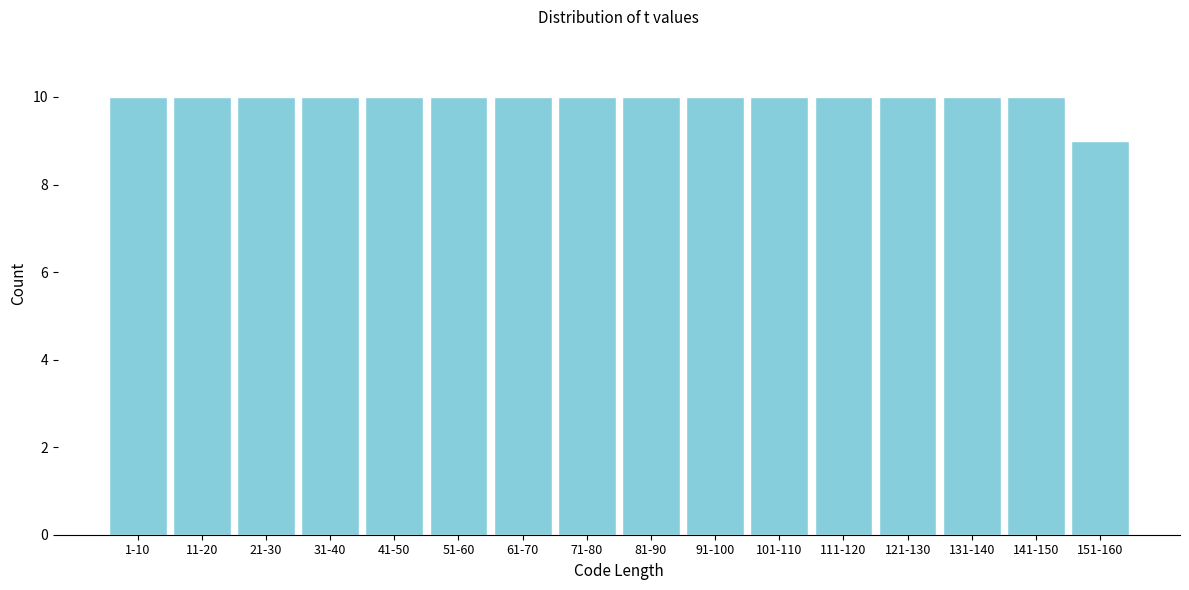

Reading left to right, list all the values displayed in this chart.

10	10	10	10	10	10	10	10	10	10	10	10	10	10	10	9